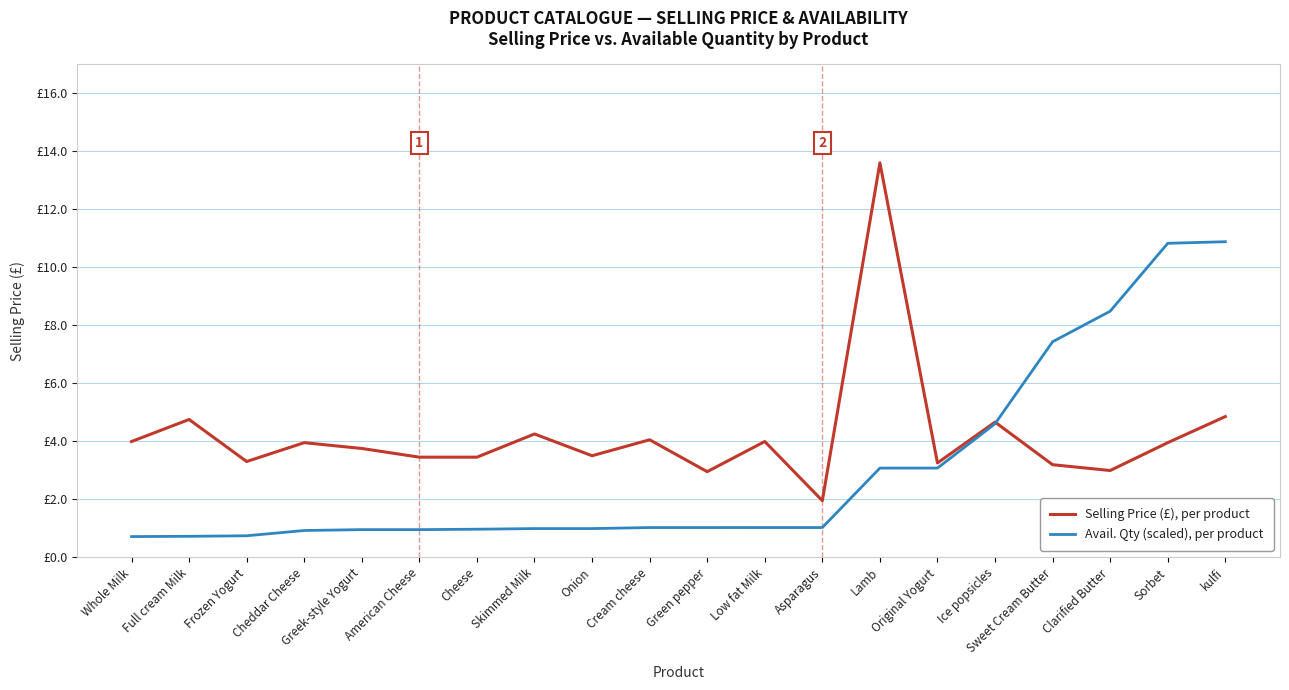

What is the label of the 19th point from the left?

Sorbet